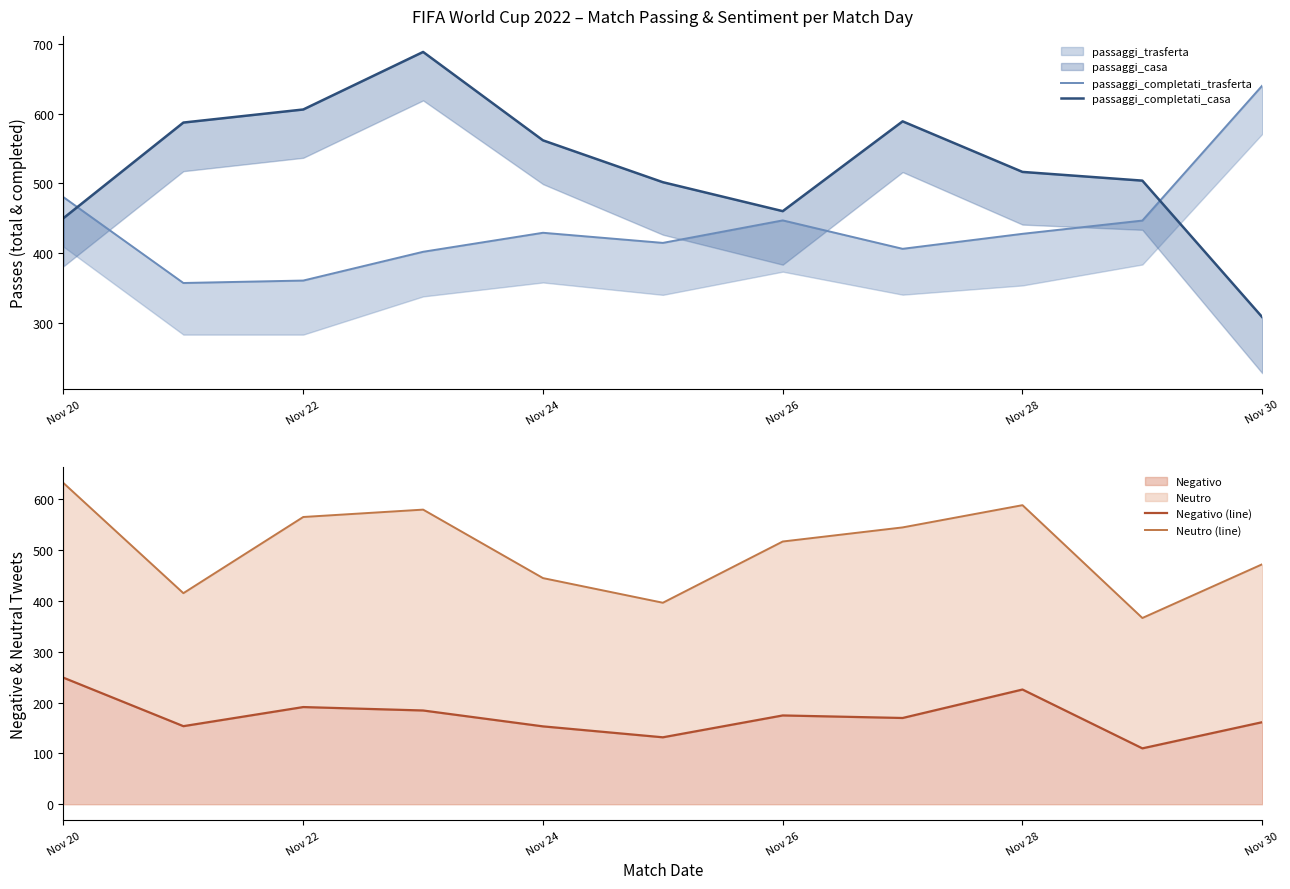

Is it true that Negativo equals 253.0 at Nov 30?

False